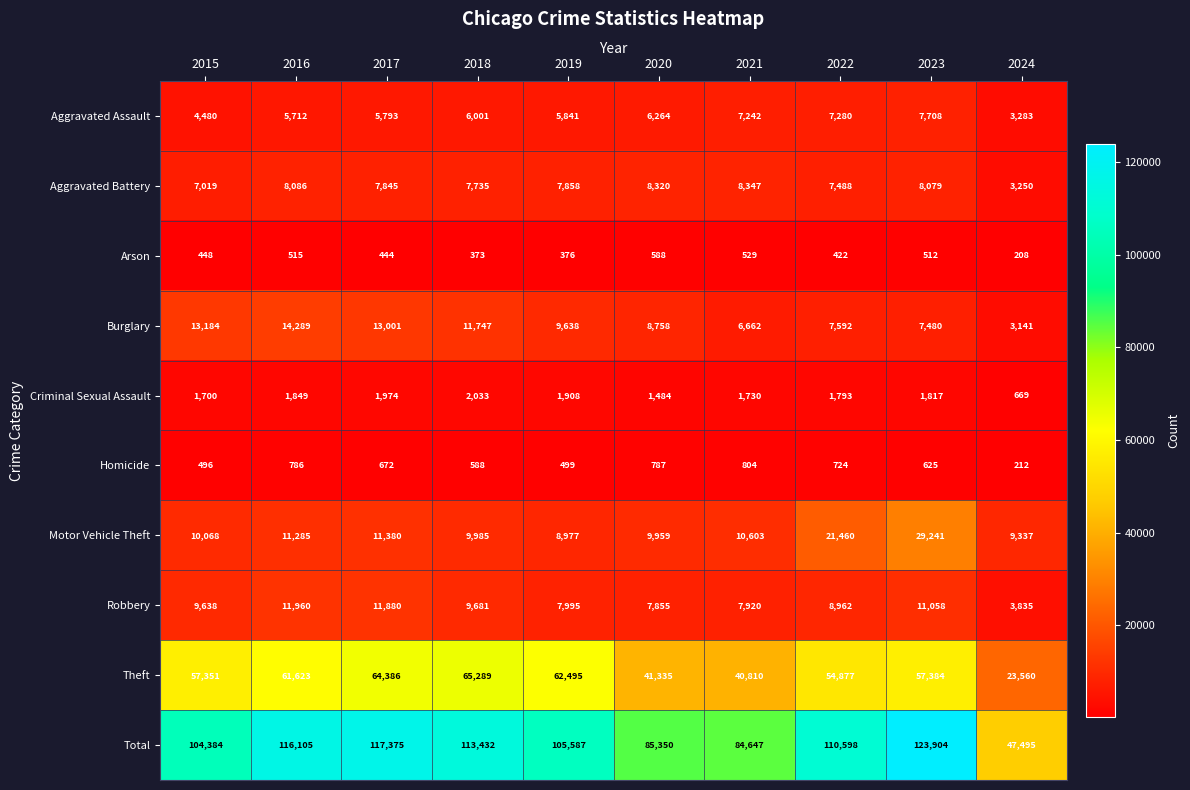

What is the difference between the highest and lowest values at 2024?

47287